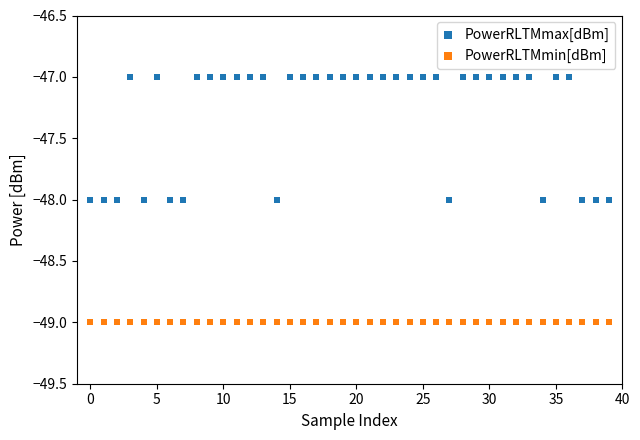

What are all the series names shown in the legend?

PowerRLTMmax[dBm], PowerRLTMmin[dBm]